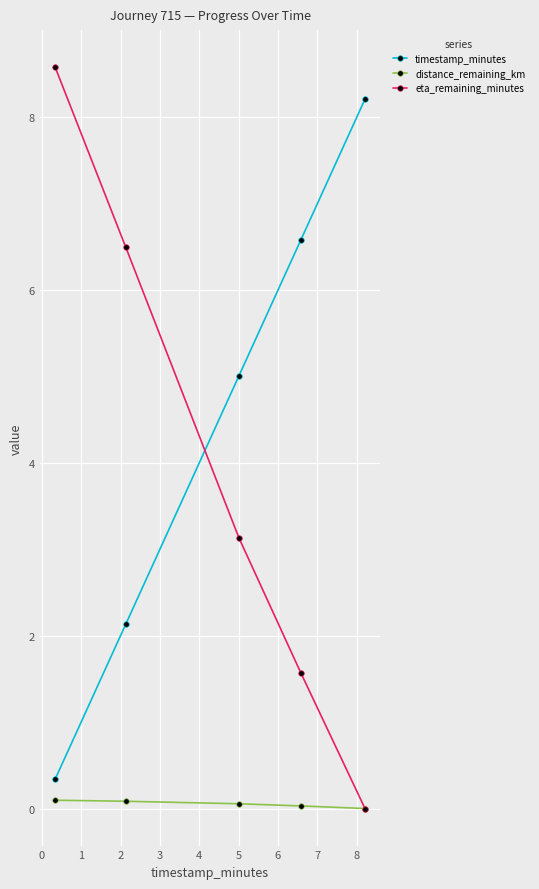

True or false: timestamp_minutes has more than 0 interior local peaks.

False